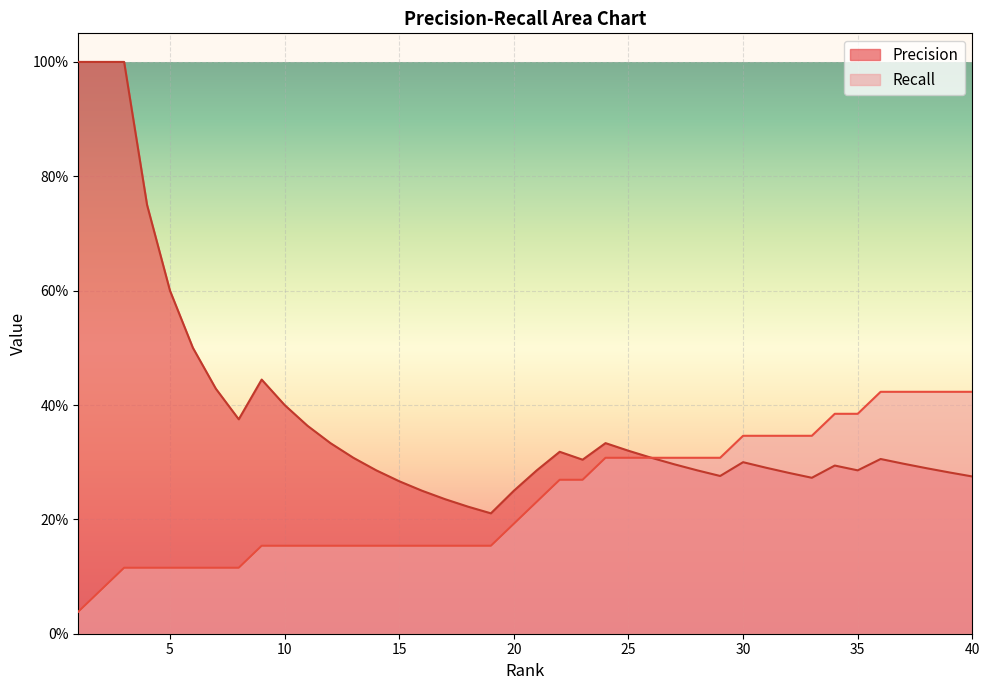

List the series in order of their peak value, highest first.

Precision, Recall